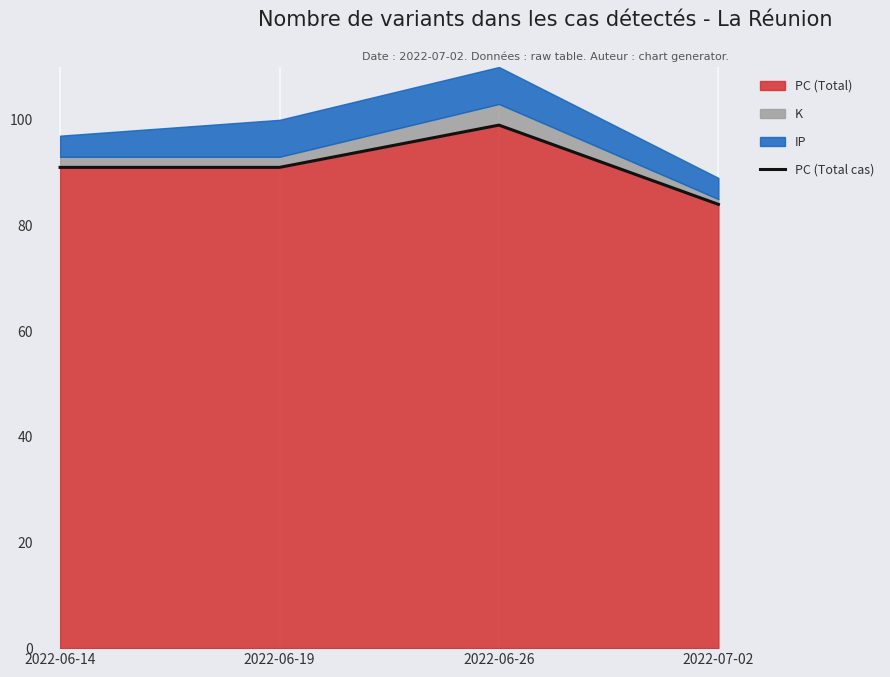

Approximately how many times larger is the value at 2022-06-19 compared to 2022-06-26?

0.9